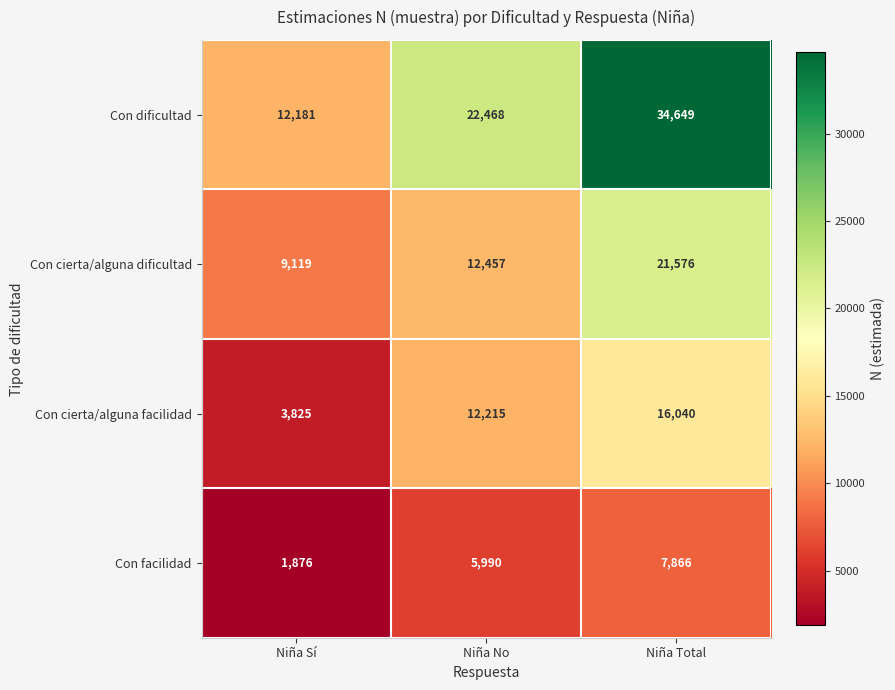

Reading left to right, transcribe all the data shown in this chart.

Con dificultad: Niña Sí=12181	Niña No=22468	Niña Total=34649
Con cierta/alguna dificultad: Niña Sí=9119	Niña No=12457	Niña Total=21576
Con cierta/alguna facilidad: Niña Sí=3825	Niña No=12215	Niña Total=16040
Con facilidad: Niña Sí=1876	Niña No=5990	Niña Total=7866